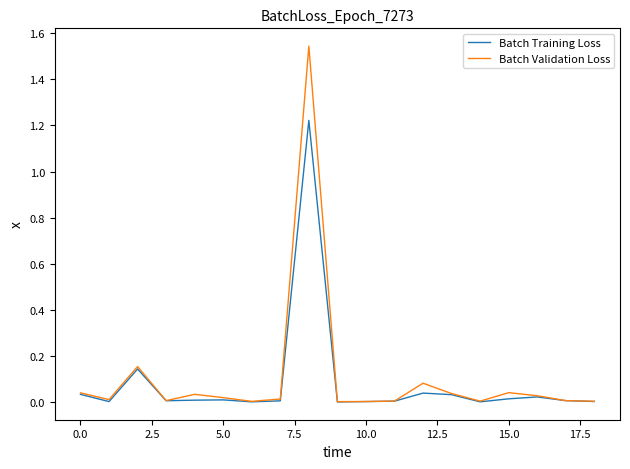

Which series has the largest range (max minus min)?

Batch Validation Loss